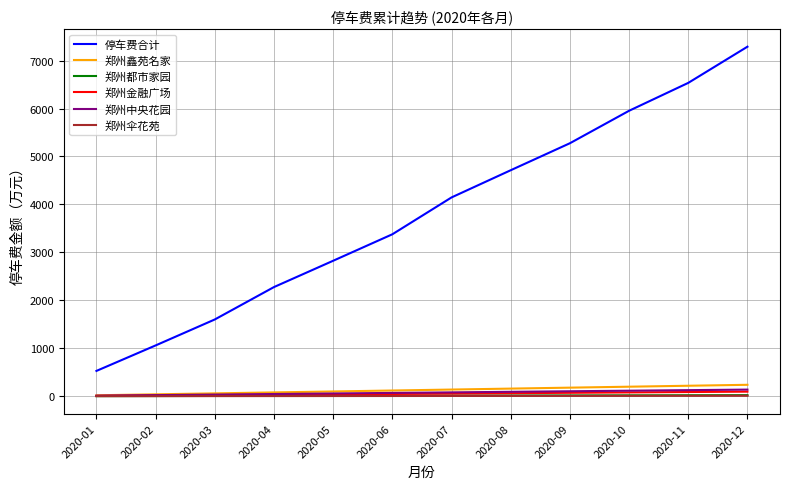

What is the approximate value of 郑州中央花园 at 2020-03?

34.4